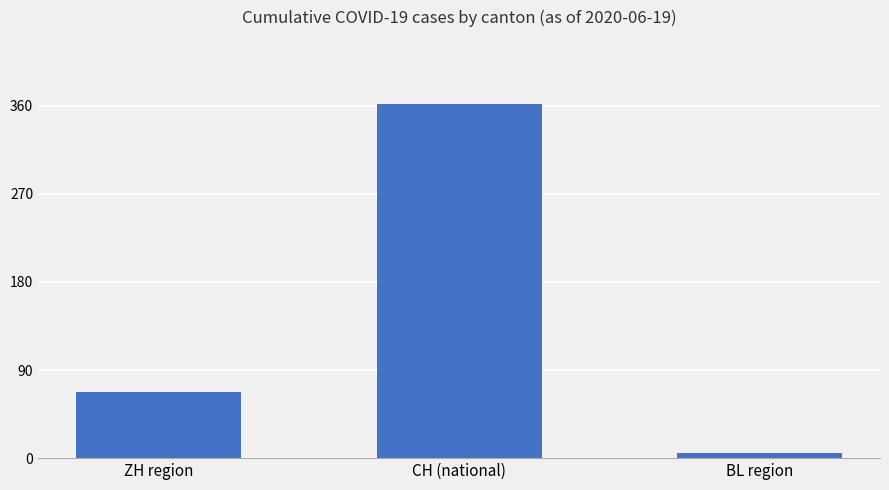

What is the minimum value shown in the chart?

5